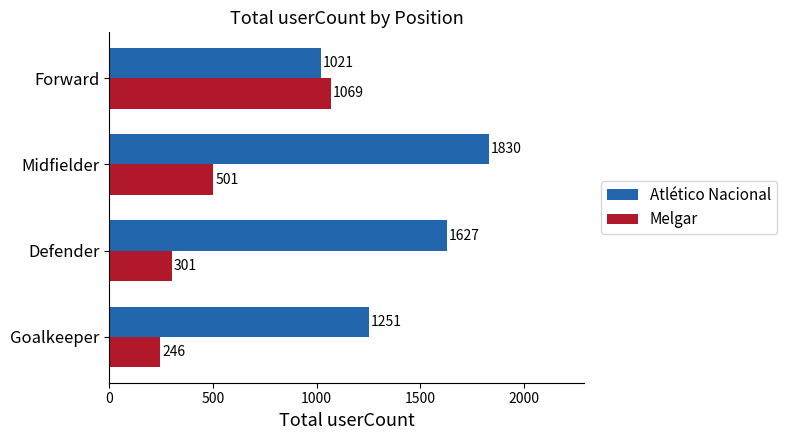

The value of Melgar at Goalkeeper is 246. True or false?

True